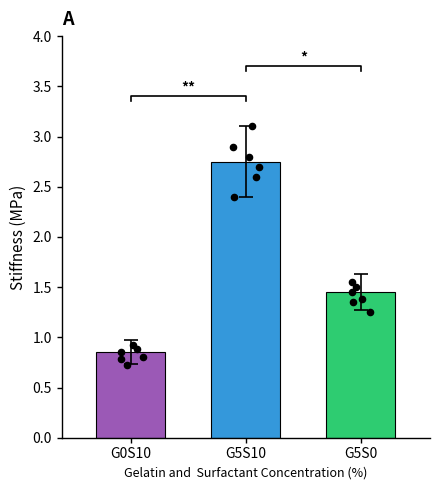

Which series reaches the maximum Y coordinate?

G5S10